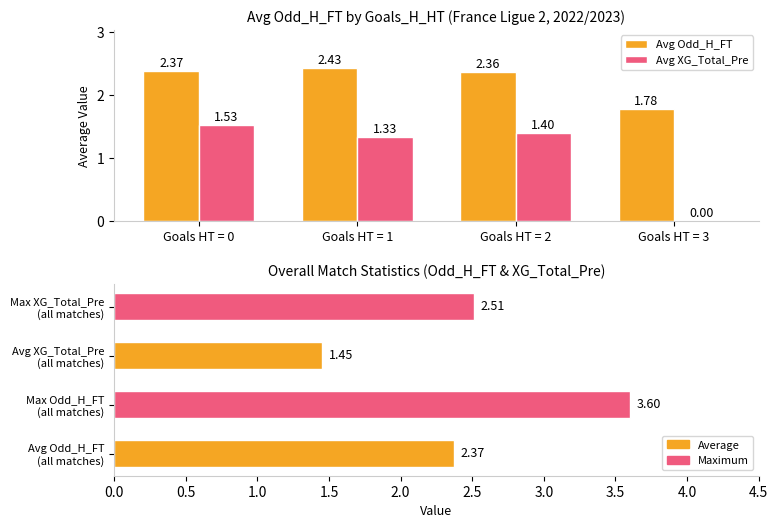

At which category is the sum across all series the highest?

Goals HT = 0